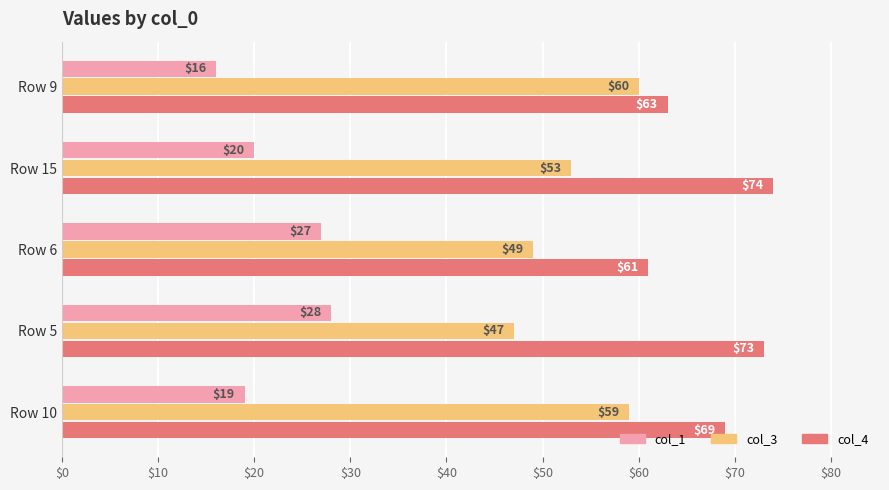

Read the col_3 value at Row 9, to the nearest 5.

60